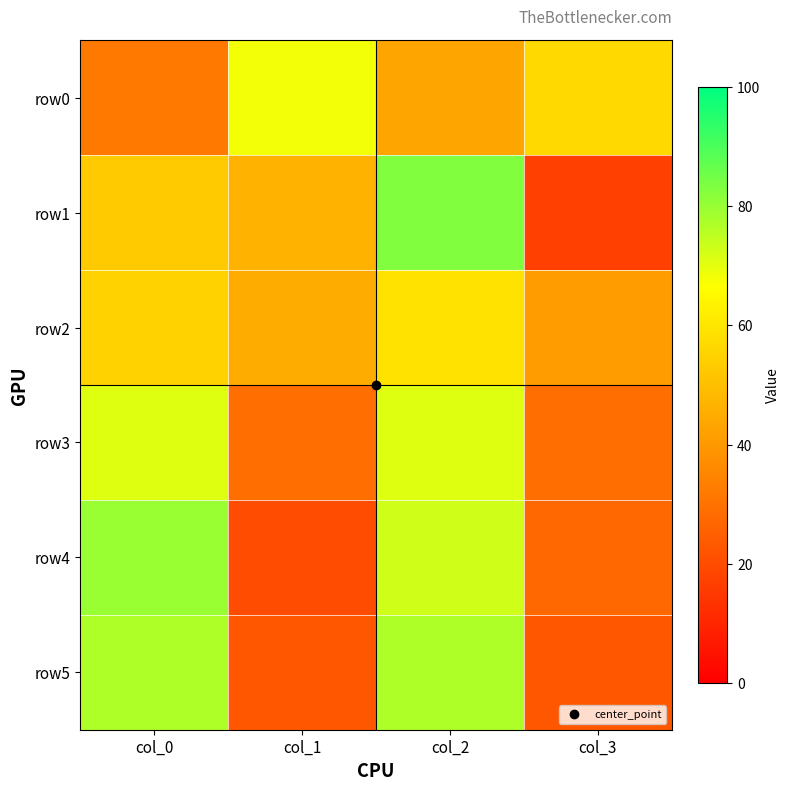

Reading left to right, list all the values displayed in this chart.

row0: col_0=32	col_1=68	col_2=43	col_3=57
row1: col_0=53	col_1=47	col_2=83	col_3=17
row2: col_0=55	col_1=45	col_2=59	col_3=41
row3: col_0=71	col_1=29	col_2=71	col_3=29
row4: col_0=80	col_1=20	col_2=73	col_3=27
row5: col_0=77	col_1=23	col_2=77	col_3=23